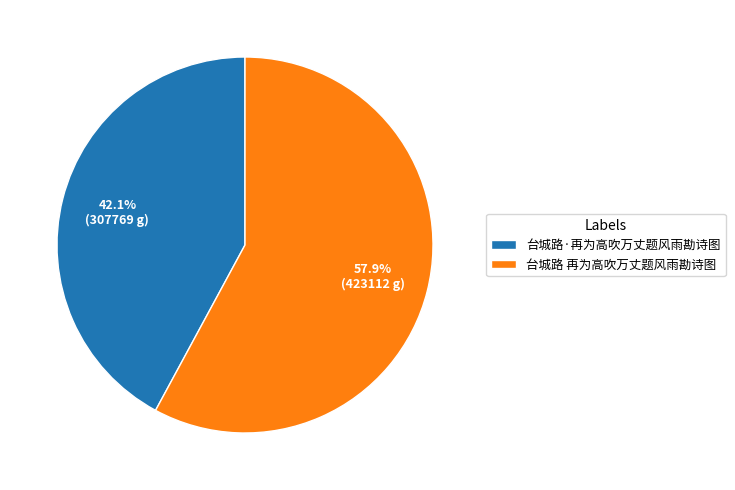

Combined, do 台城路 再为高吹万丈题风雨勘诗图 and 台城路·再为高吹万丈题风雨勘诗图 account for over 50%?

Yes